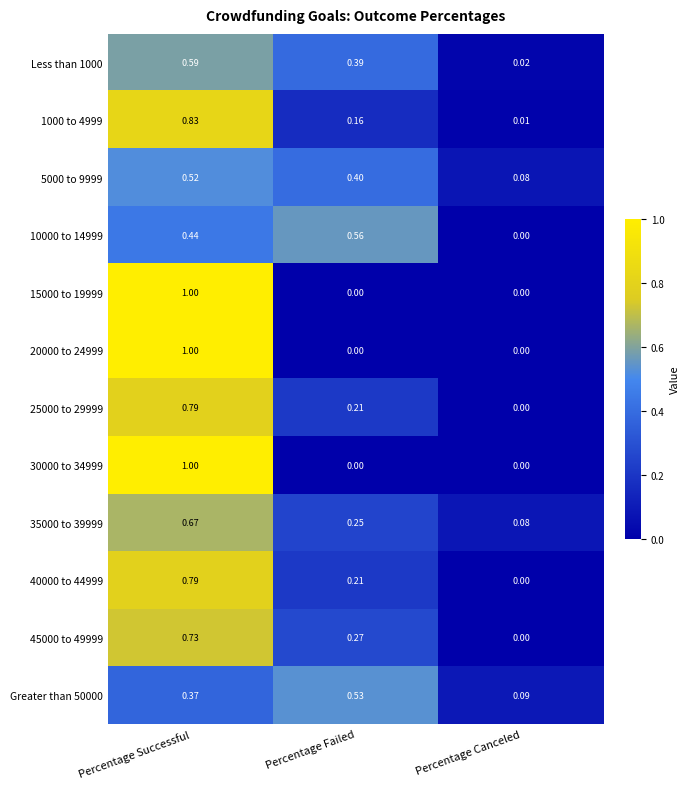

Rank the categories by 10000 to 14999 value from highest to lowest.

Percentage Failed, Percentage Successful, Percentage Canceled